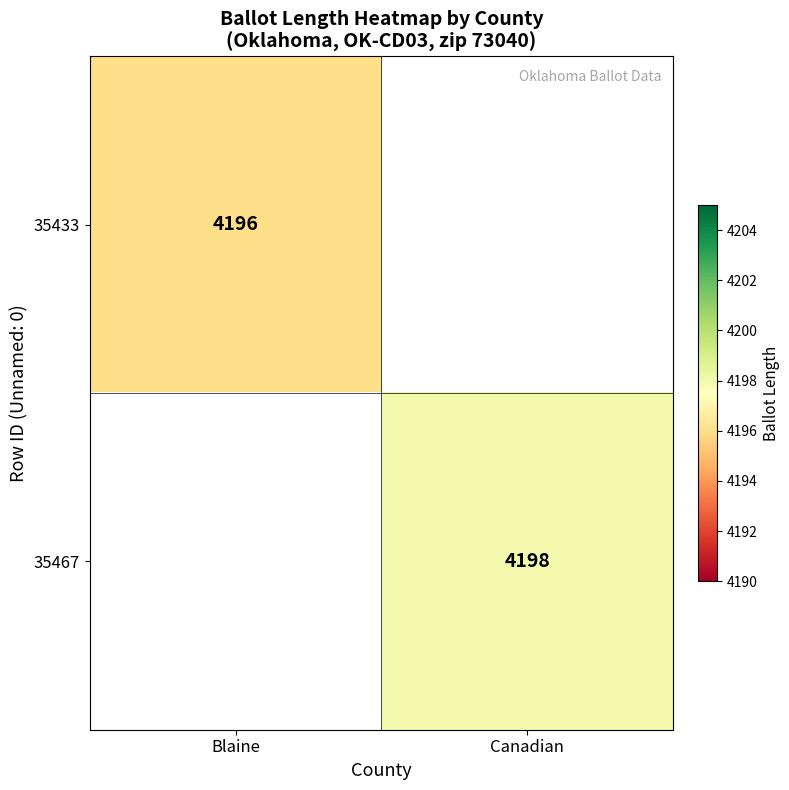

The 35467 series shows 4198 at Canadian. True or false?

True